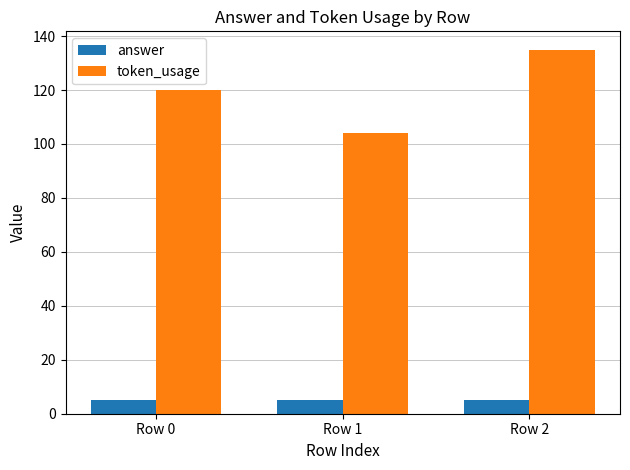

The token_usage series shows 120 at Row 0. True or false?

True